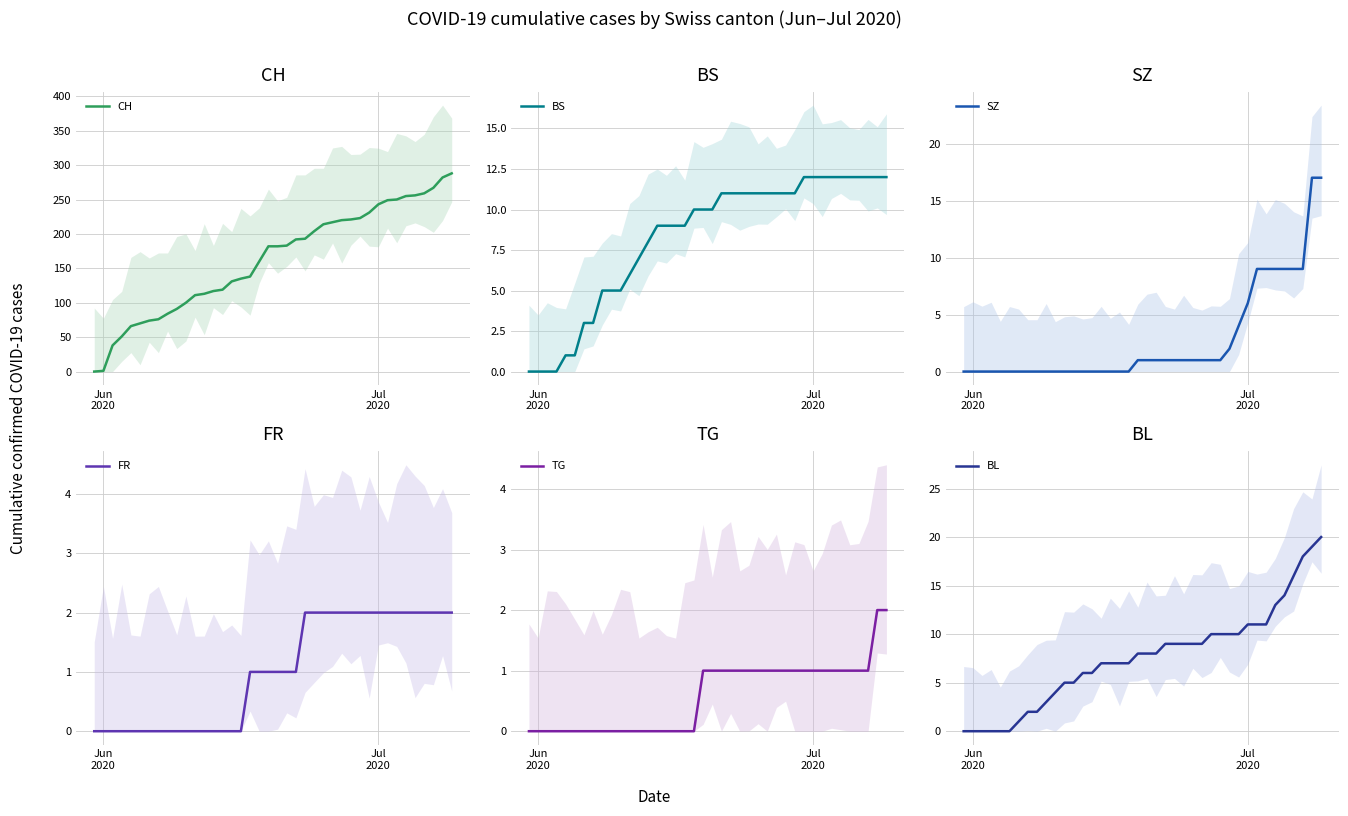

How many categories are shown in the chart?

40